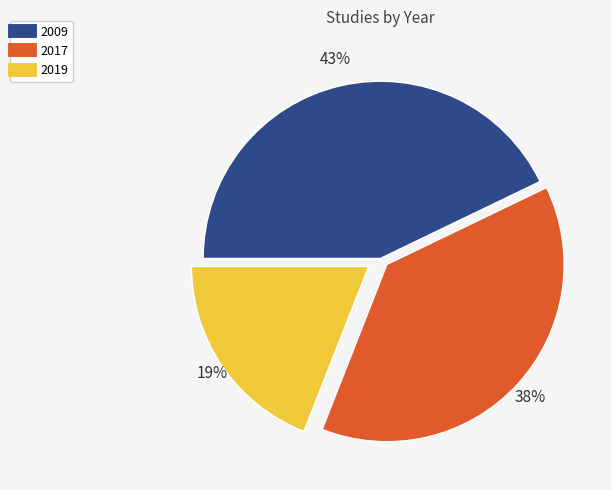

Rank the categories by value from lowest to highest.

2019, 2017, 2009